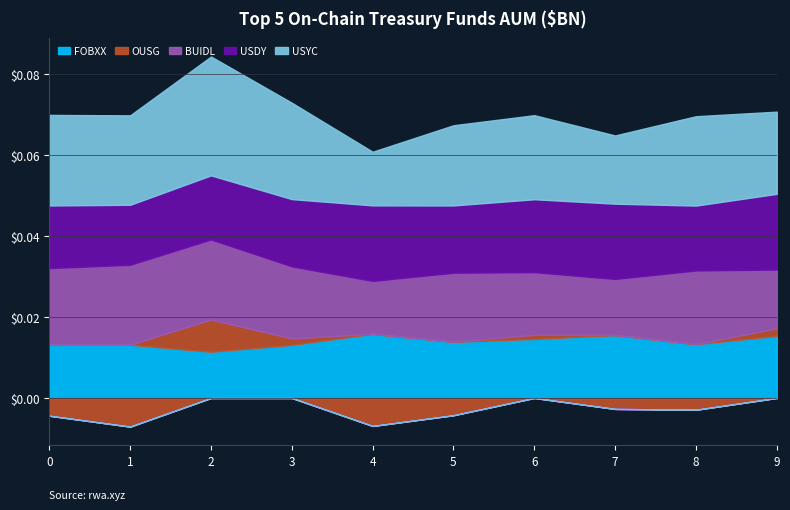

What is the sum of all USDY values?

0.2